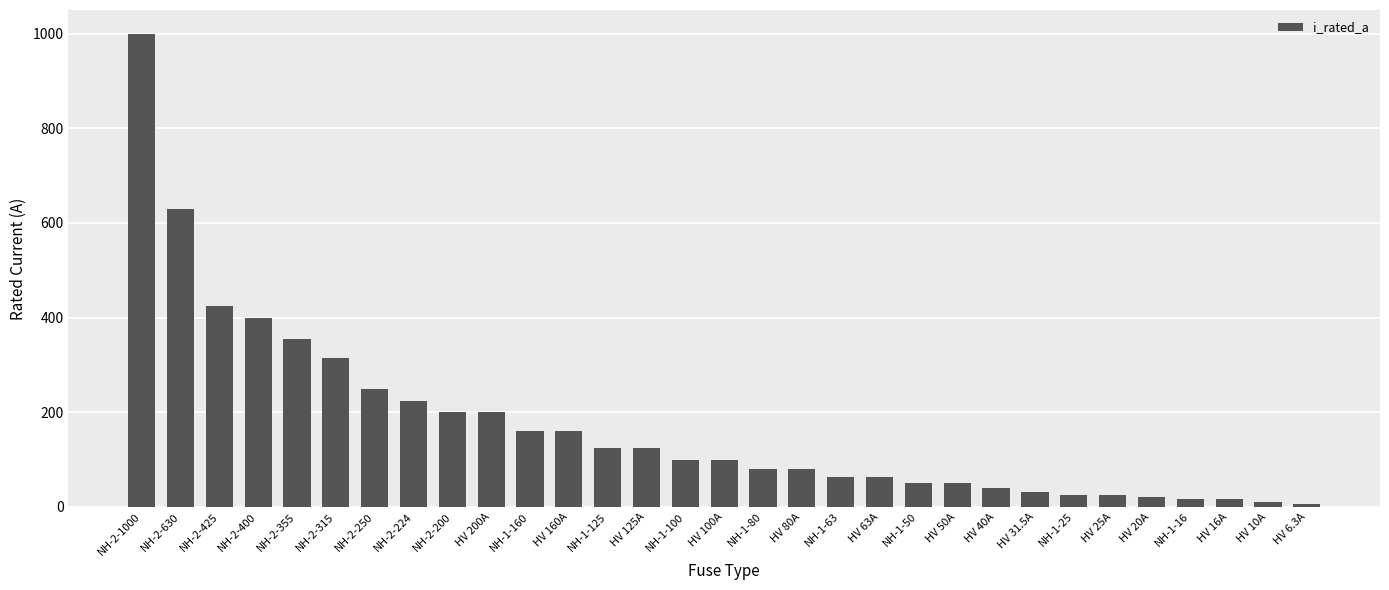

Approximately how many times larger is the value at NH-2-315 compared to HV 160A?

2.0